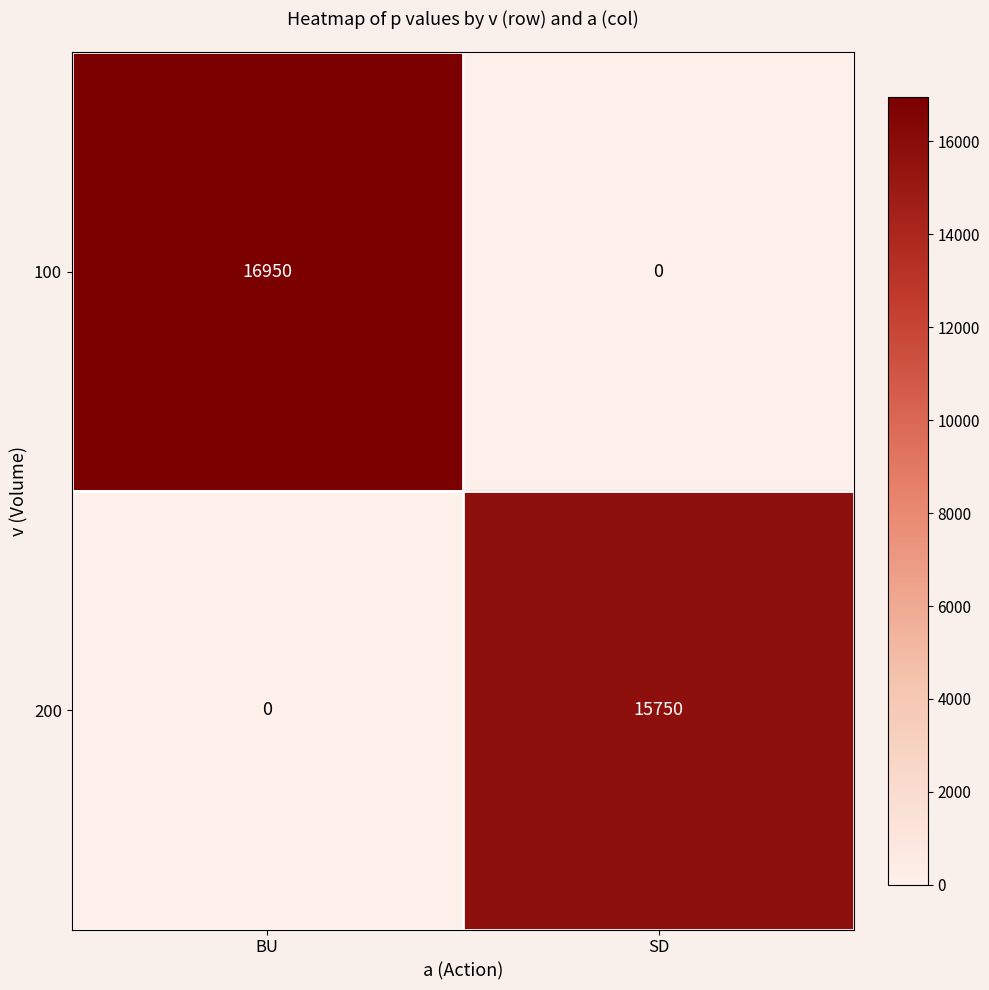

List the series in order of their peak value, highest first.

100, 200